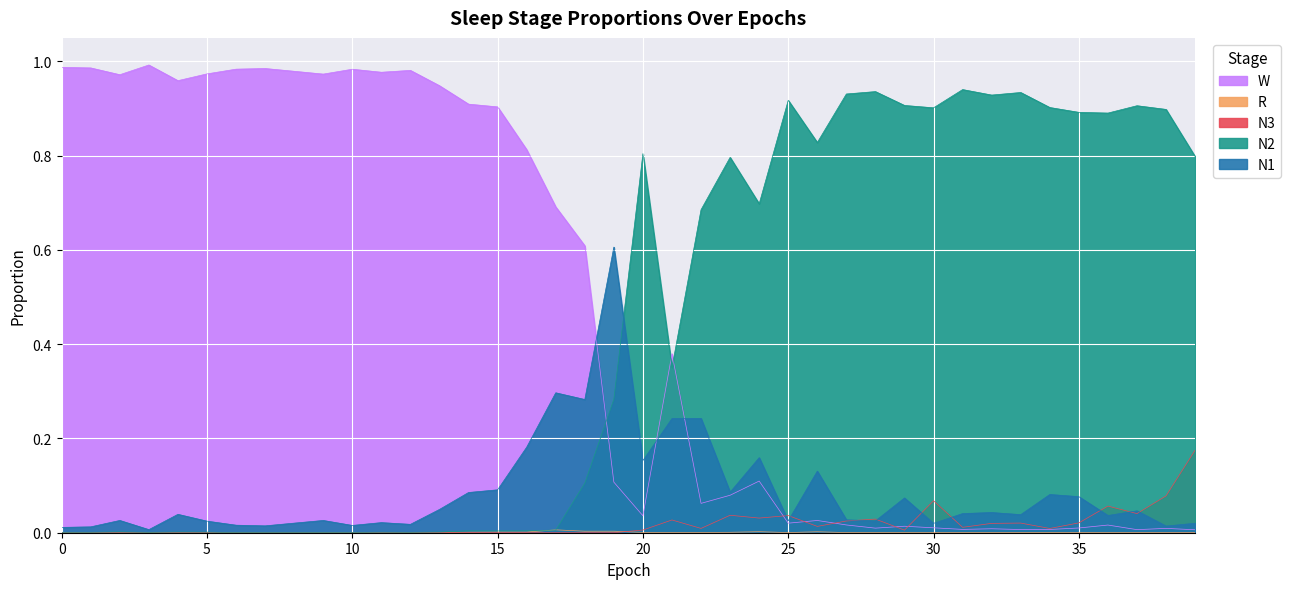

Which series has the largest total across all categories?

N2